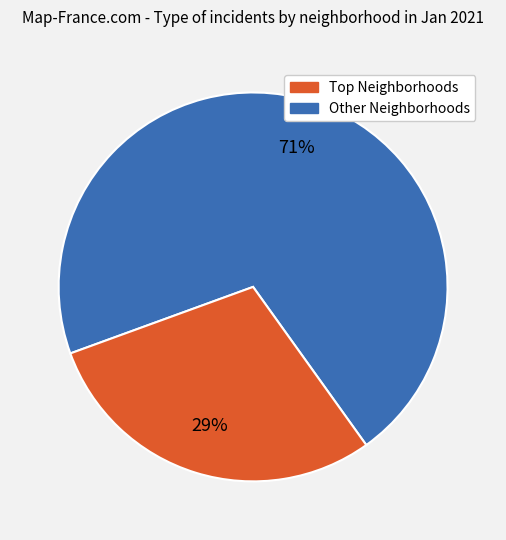

Does any single category account for the majority?

Yes